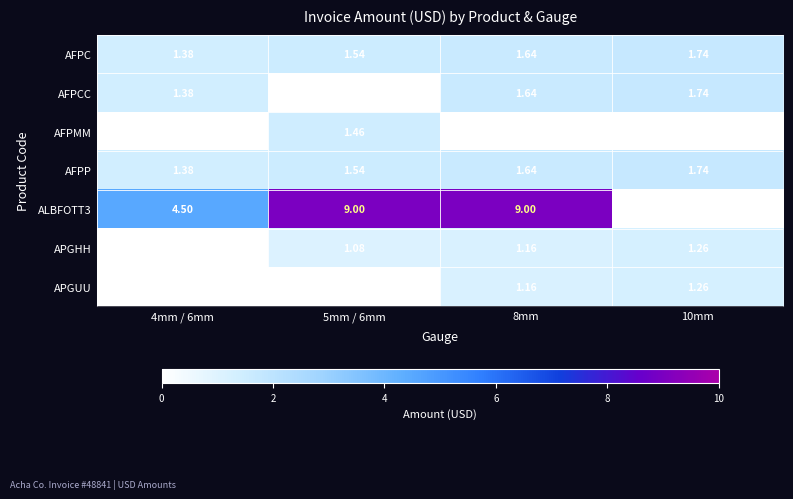

Is the value of APGHH at 5mm / 6mm greater than the value of AFPCC at 4mm / 6mm?

No